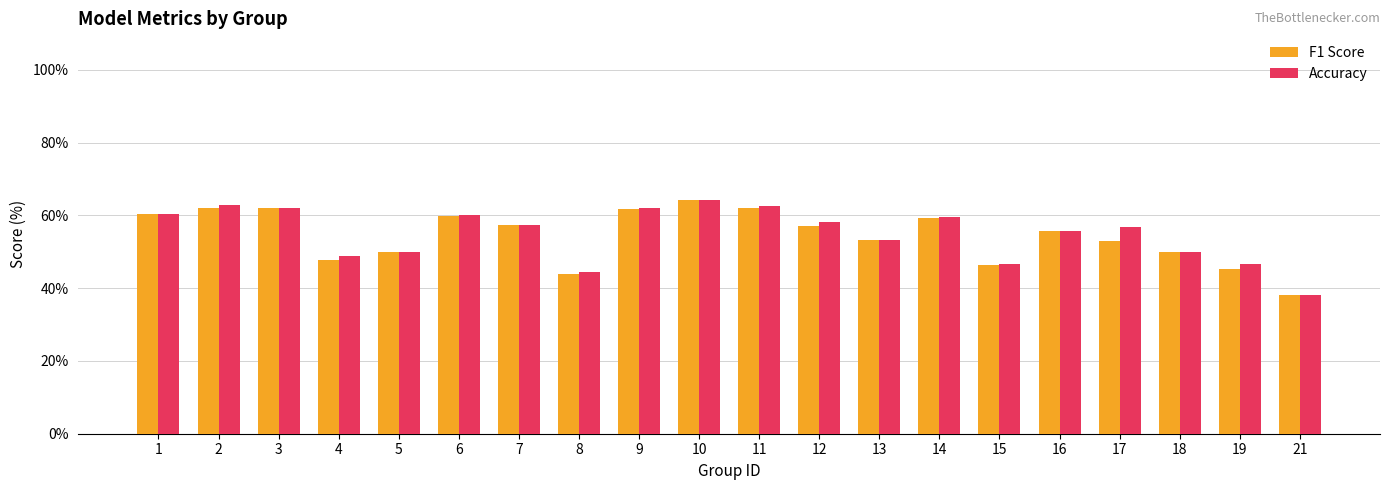

What is the value of the Accuracy bar at the 12th from the left?

58.1